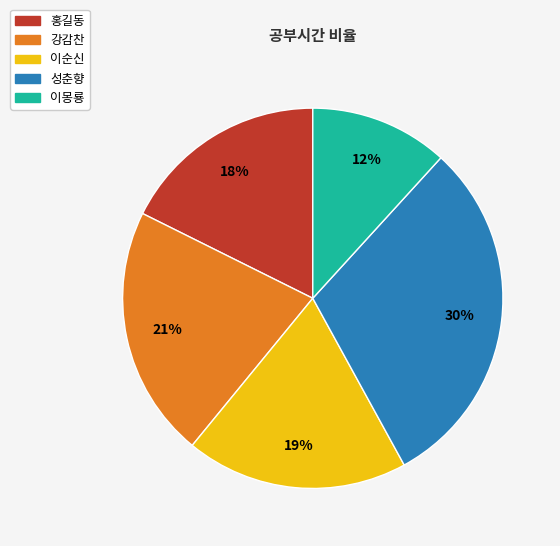

Do 이몽룡 and 홍길동 together represent more than half of the pie?

No